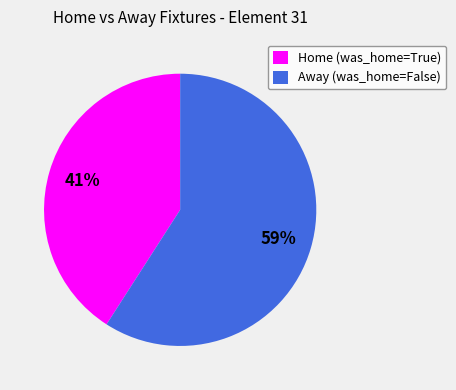

Which category has the smallest portion of the pie?

Home (was_home=True)